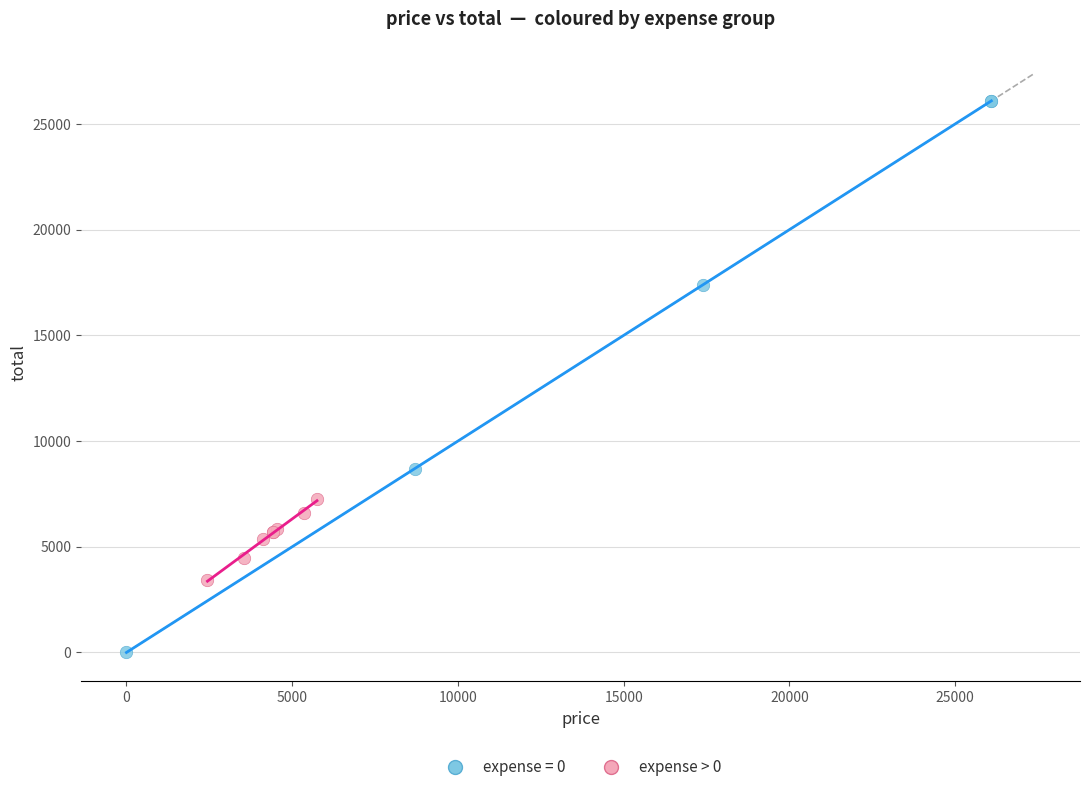

Which series reaches the minimum Y coordinate?

expense = 0